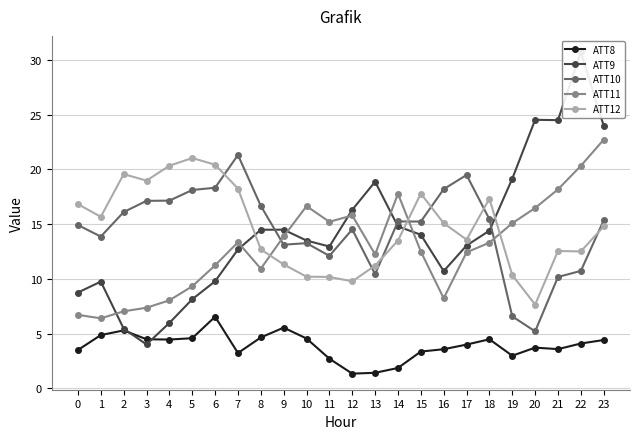

How many data points does each series have?

24